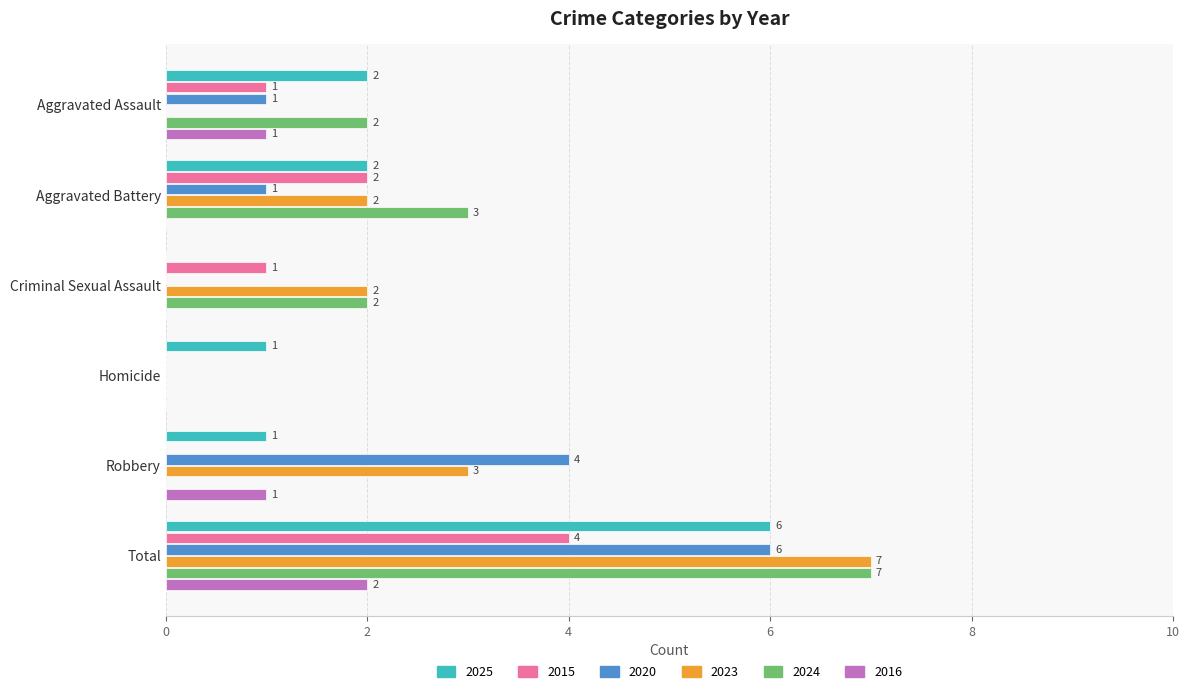

The 2023 series shows -4 at Homicide. True or false?

False